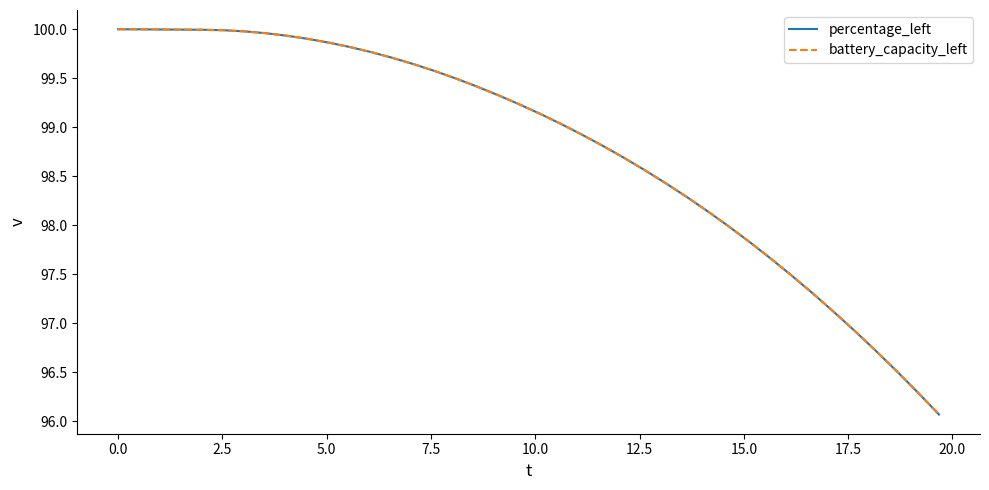

Reading right to left, what are all the values shown in this chart?

percentage_left: 96.1	96.3	96.5	96.7	96.9	97.1	97.3	97.5	97.7	97.8	98.0	98.1	98.3	98.4	98.6	98.7	98.8	98.9	99.0	99.1	99.2	99.3	99.4	99.5	99.6	99.6	99.7	99.8	99.8	99.9	99.9	99.9	100.0	100.0	100.0	100.0	100.0	100.0	100.0	100.0
battery_capacity_left: 96.1	96.3	96.5	96.7	96.9	97.1	97.3	97.5	97.7	97.8	98.0	98.1	98.3	98.4	98.6	98.7	98.8	98.9	99.0	99.1	99.2	99.3	99.4	99.5	99.6	99.6	99.7	99.8	99.8	99.9	99.9	99.9	100.0	100.0	100.0	100.0	100.0	100.0	100.0	100.0